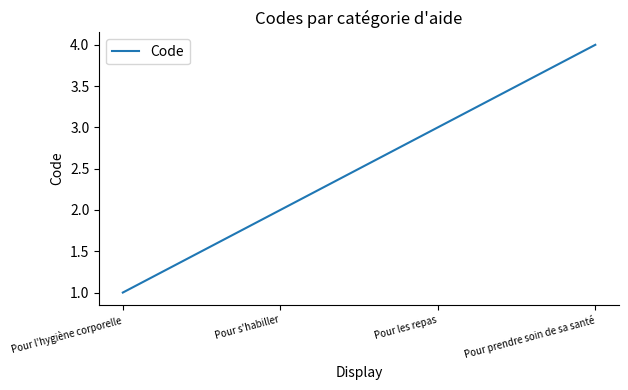

At which category does the chart reach its minimum across all series?

Pour l'hygiène corporelle